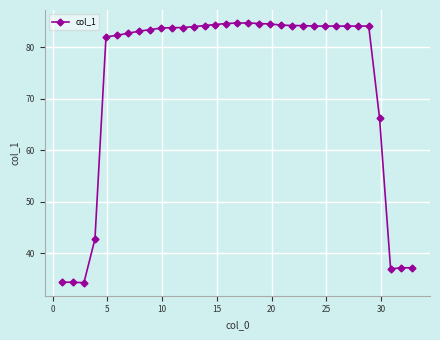

What is the difference between the maximum and minimum values?

50.4